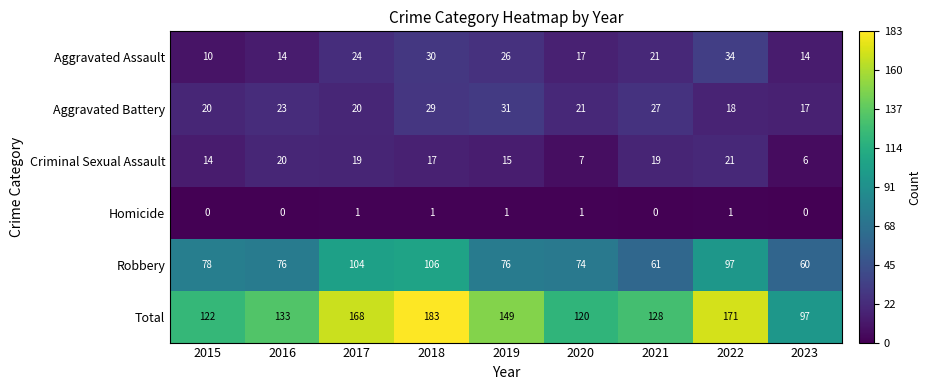

At which category is the sum across all series the highest?

2018